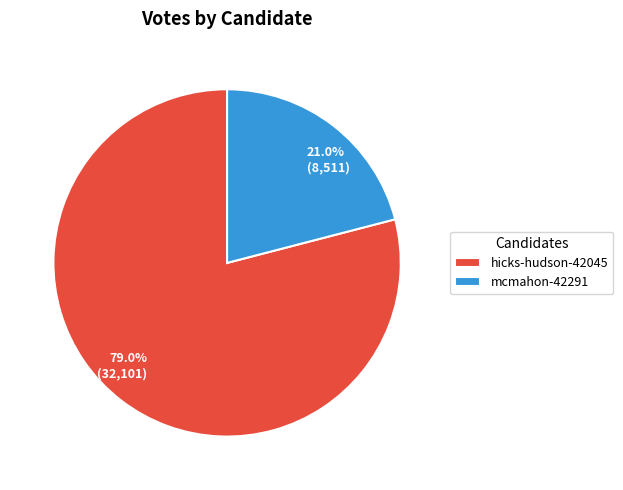

To the nearest percent, what portion does mcmahon-42291 represent?

21%